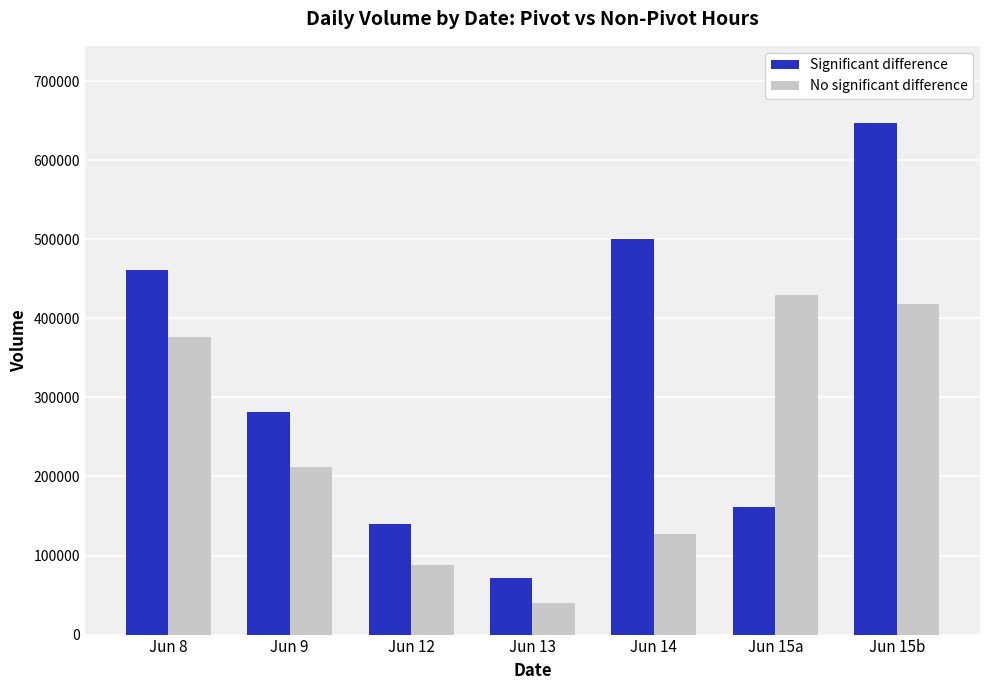

What is the difference between the highest and lowest values at Jun 8?

84562